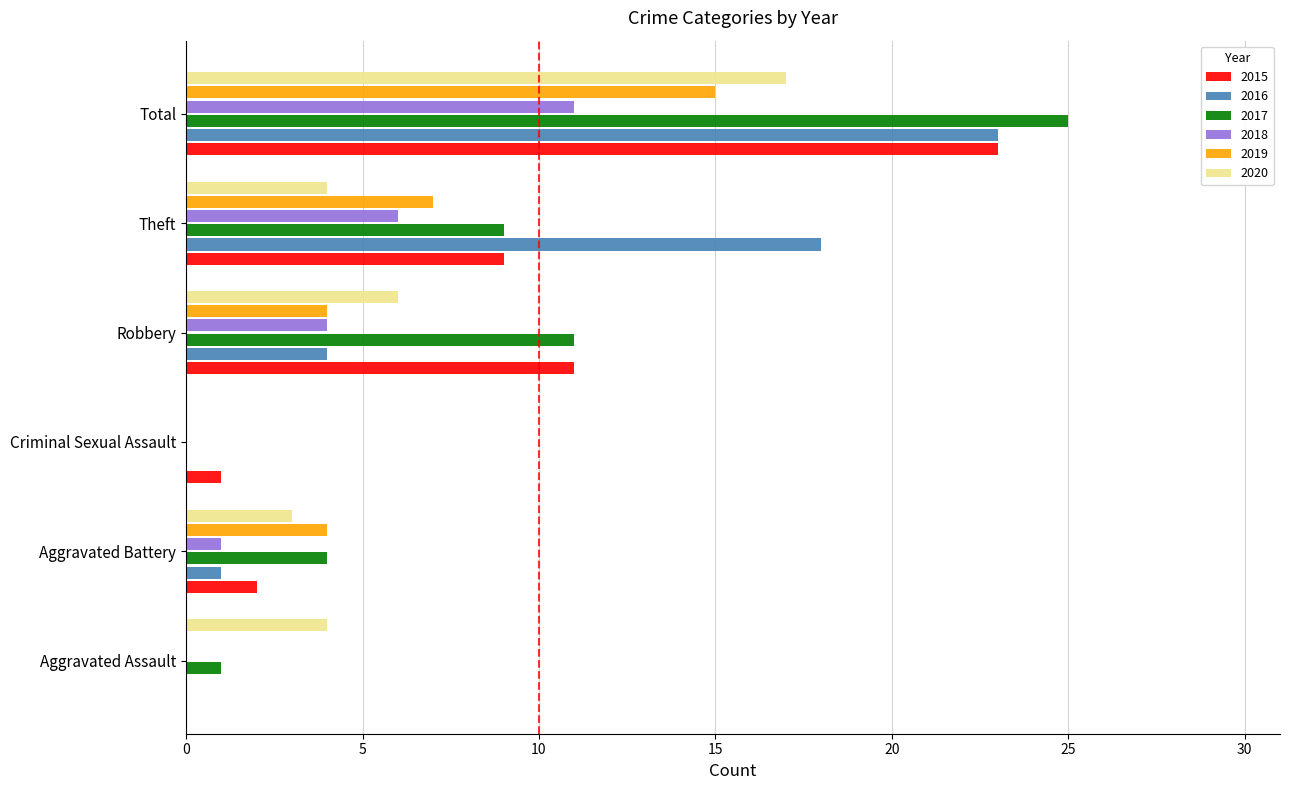

The 2017 series shows -12 at Criminal Sexual Assault. True or false?

False